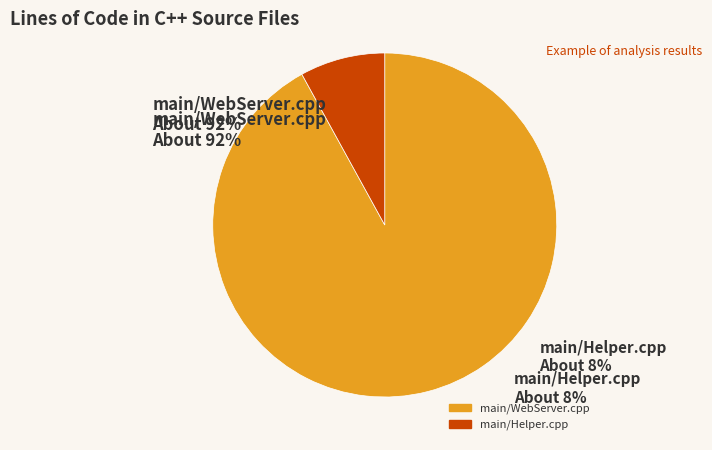

Count the number of slices in the pie.

2